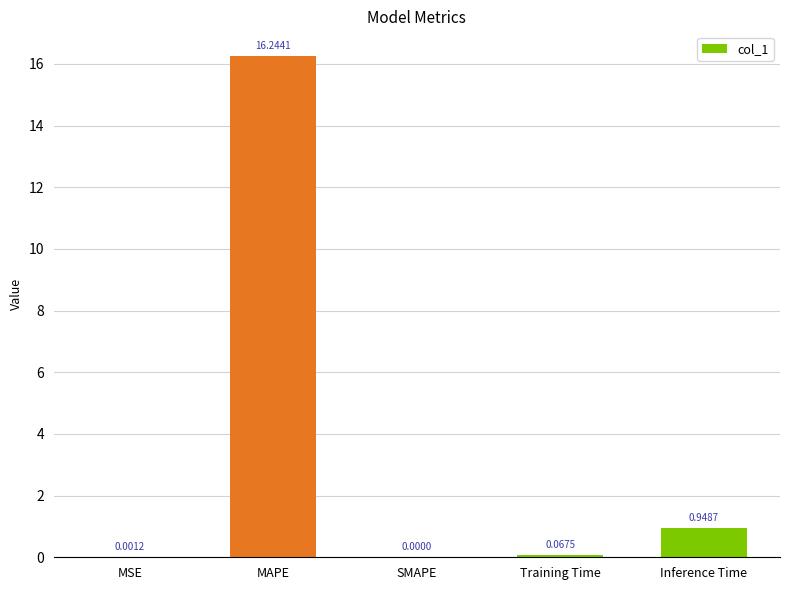

What is the sum of all values?

17.3